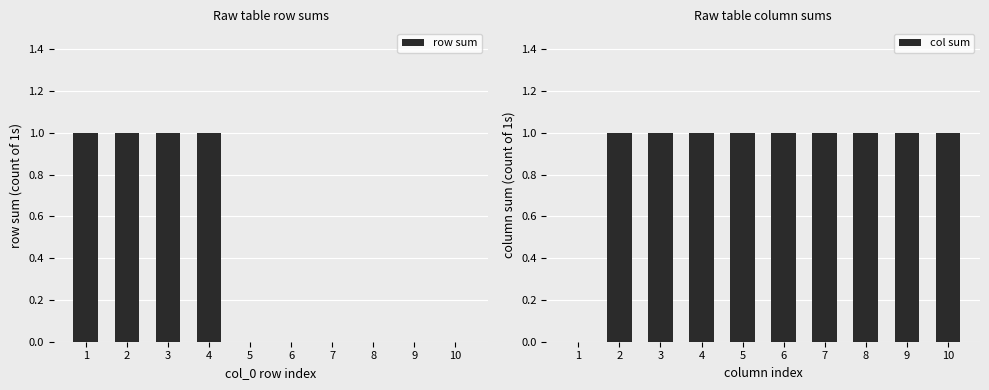

Count the col sum values in the range 1 to 2.

9